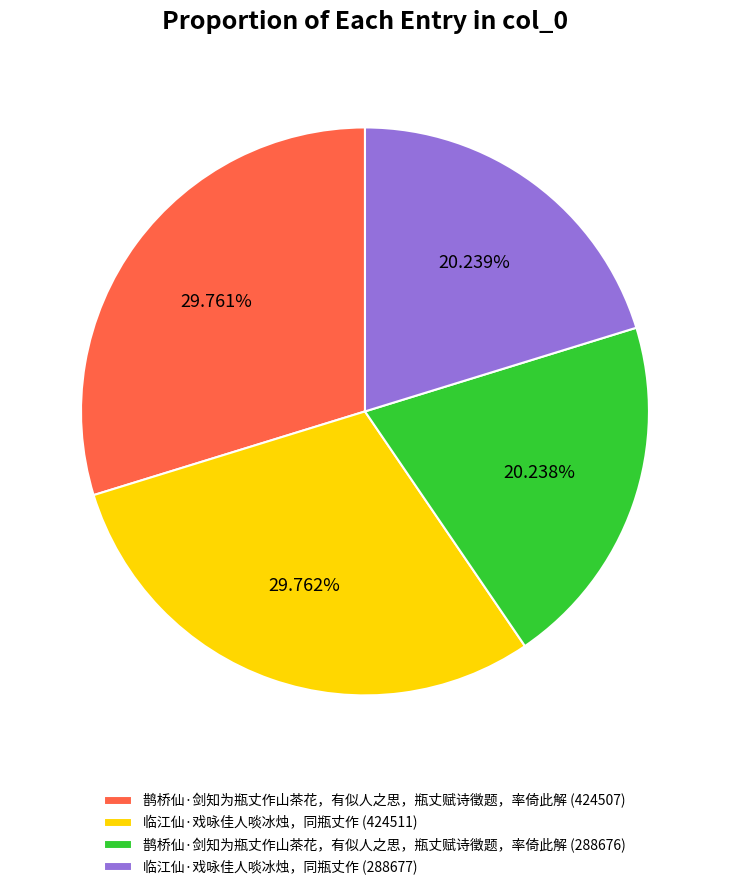

True or false: 鹊桥仙·剑知为瓶丈作山茶花，有似人之思，瓶丈赋诗徵题，率倚此解 (288676) accounts for 35% of the total.

False